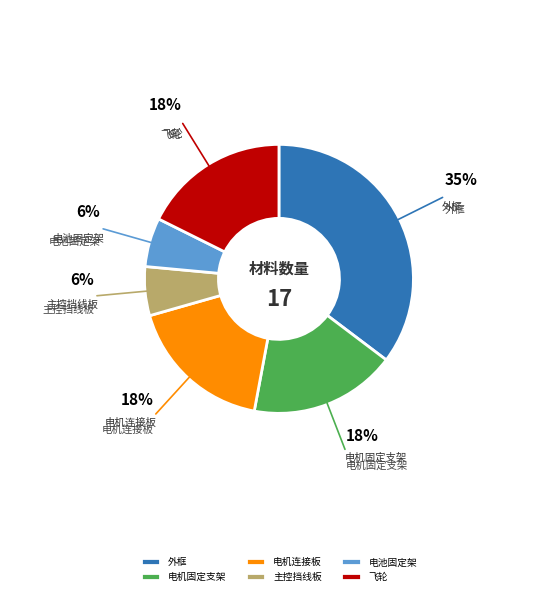

Combined, do 电池固定架 and 电机连接板 account for over 50%?

No